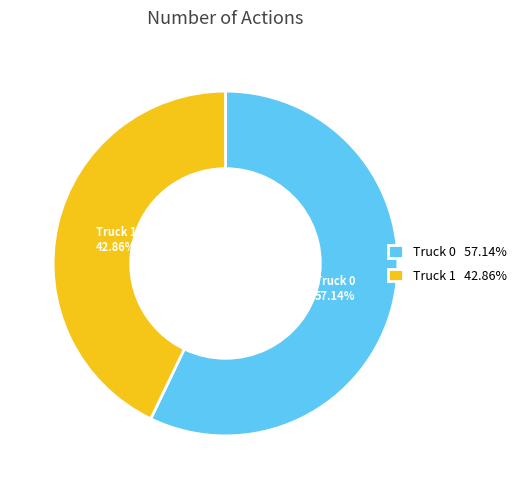

How much of the chart is everything except Truck 1?

57.1%